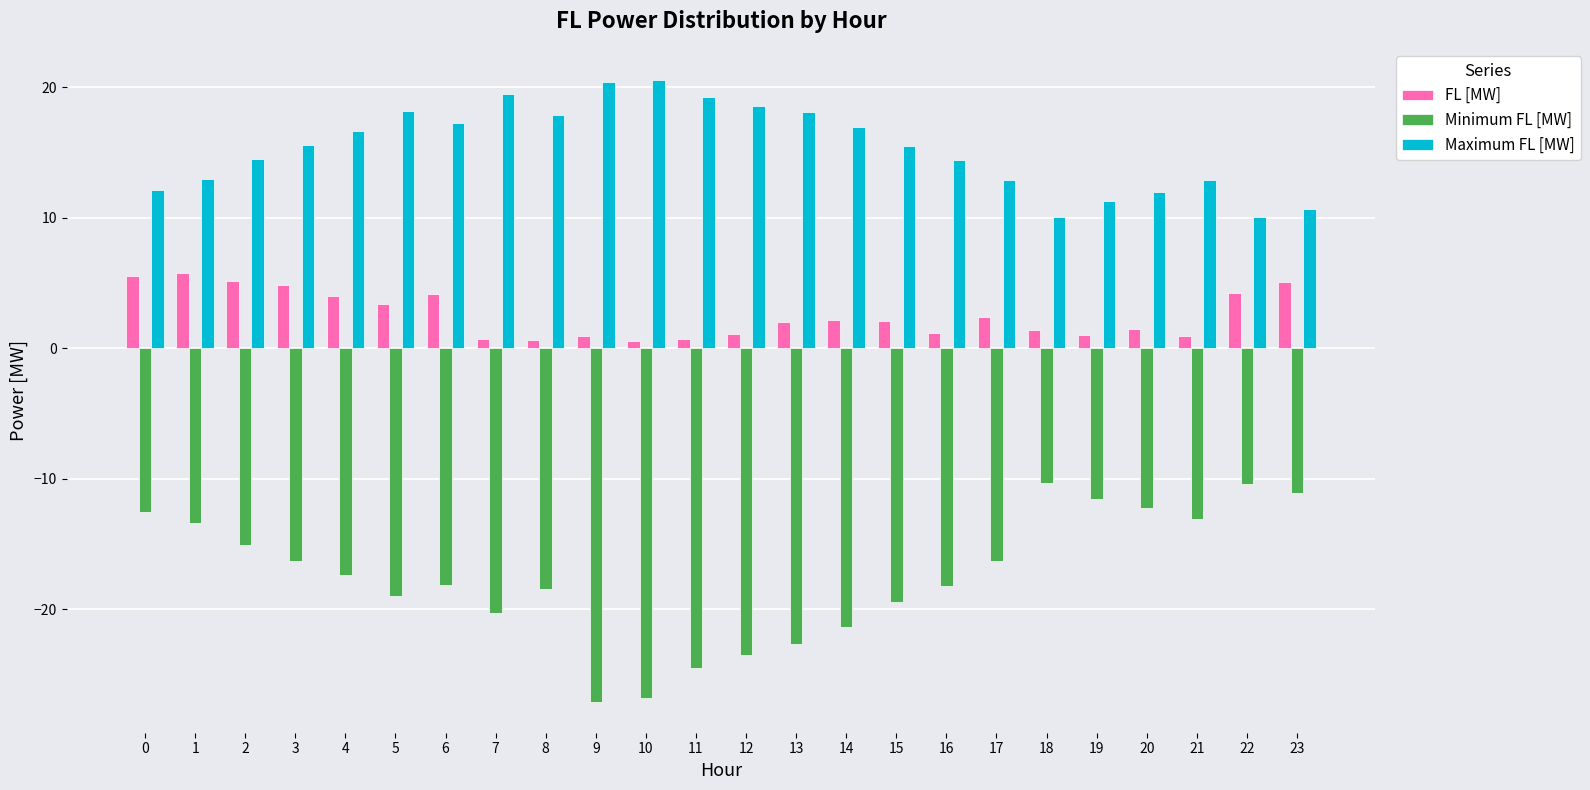

Which series has the largest total across all categories?

Maximum FL [MW]